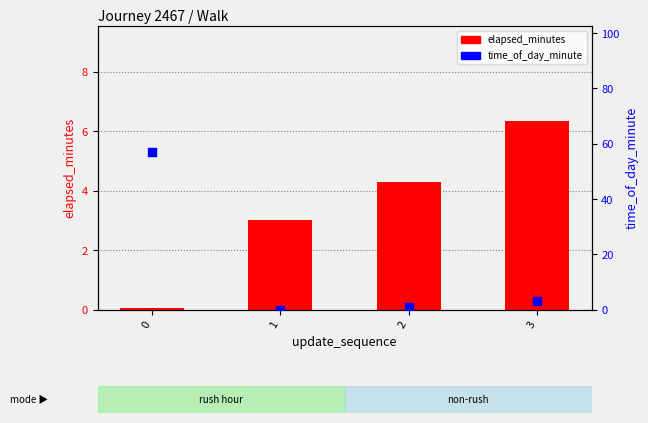

What is the total value across all series at 3?

9.4